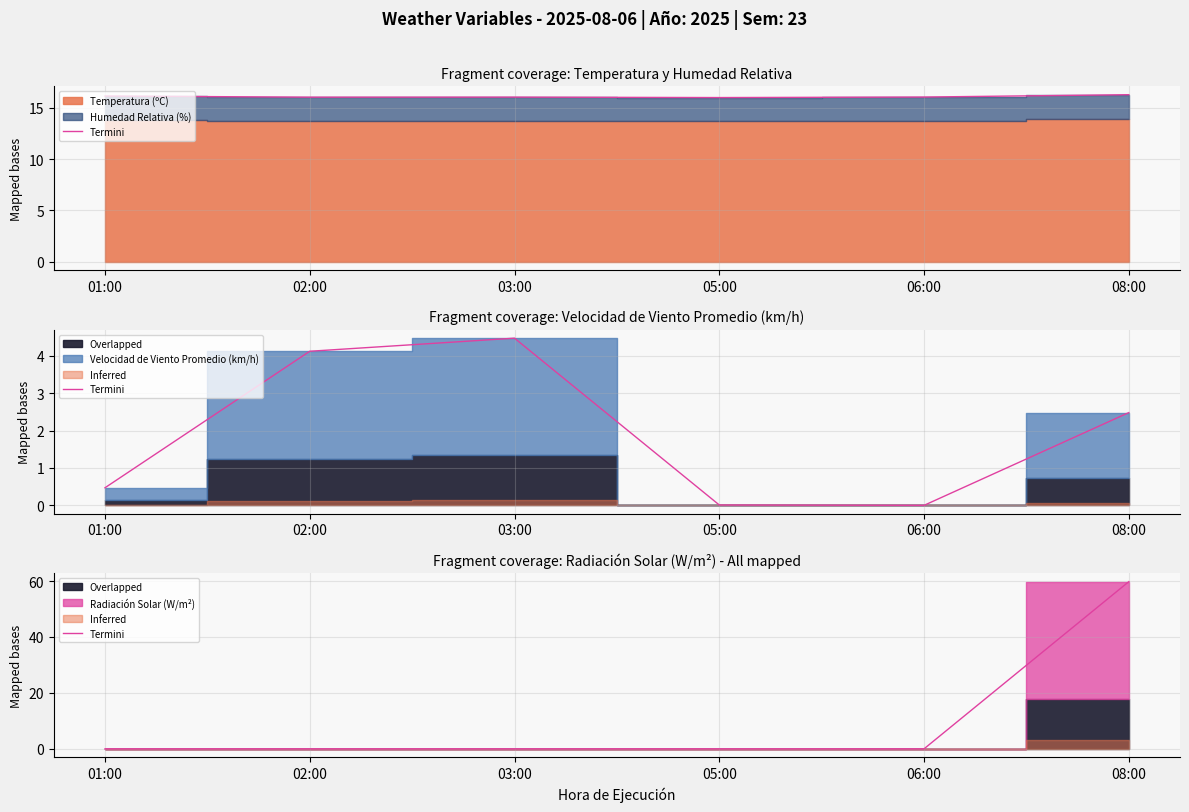

Reading left to right, list all the values displayed in this chart.

01:00=0.0	02:00=0.0	03:00=0.0	05:00=0.0	06:00=0.0	08:00=59.8